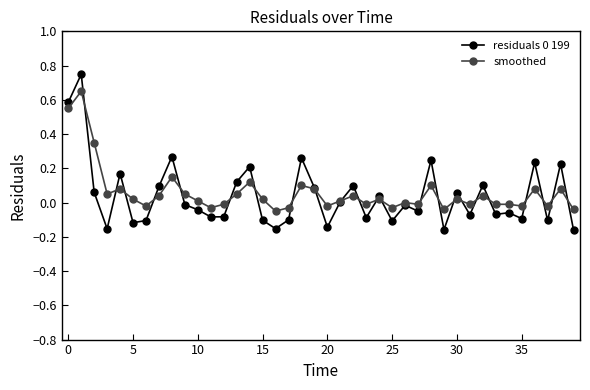

True or false: smoothed has more than 0 points higher than both neighbors.

True